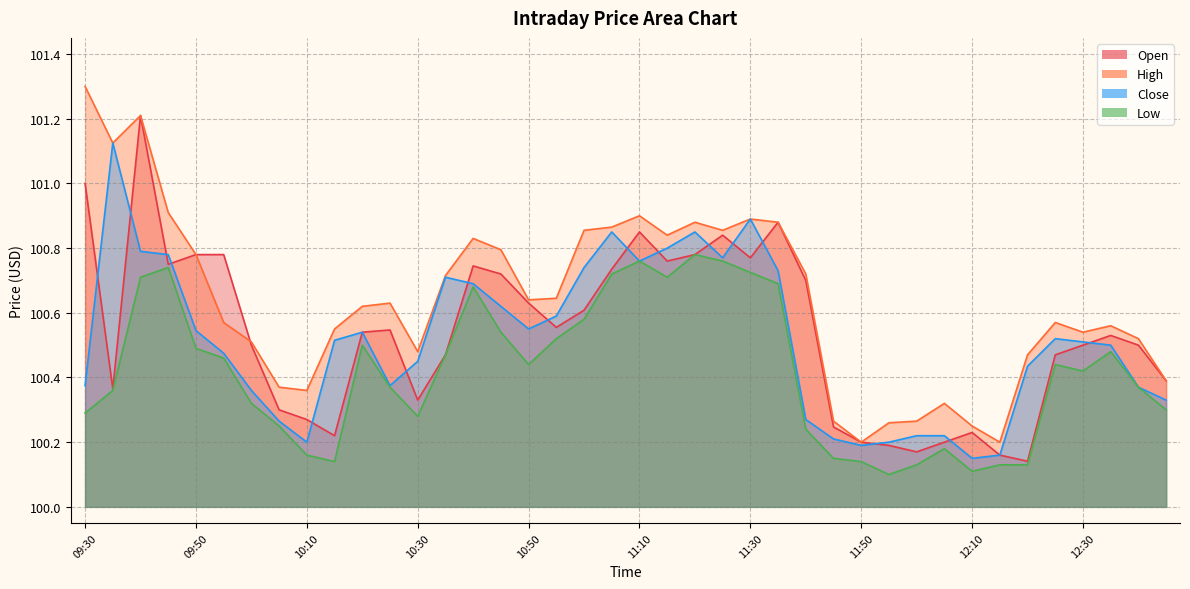

How many lines are shown in the chart?

4